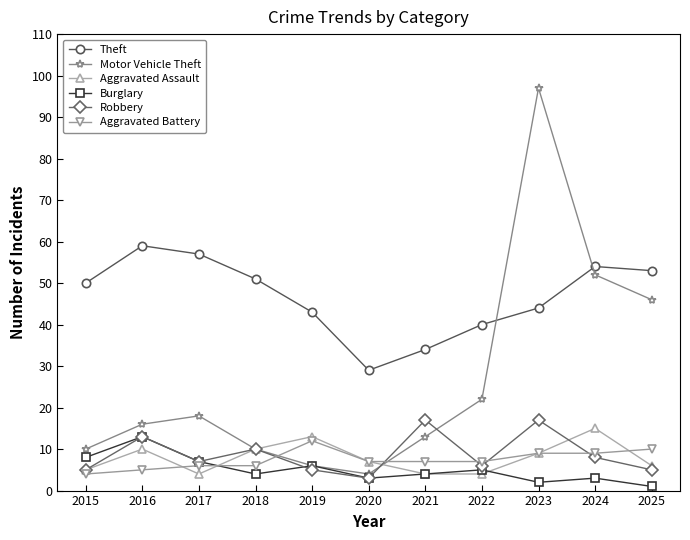

What is the difference between the highest and lowest values at 2016?

54